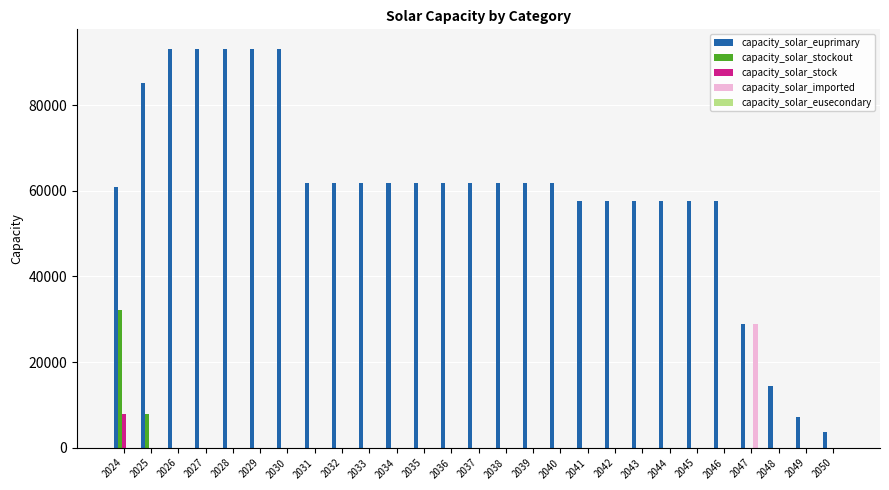

Which category has the highest value in the capacity_solar_stock series?

2024